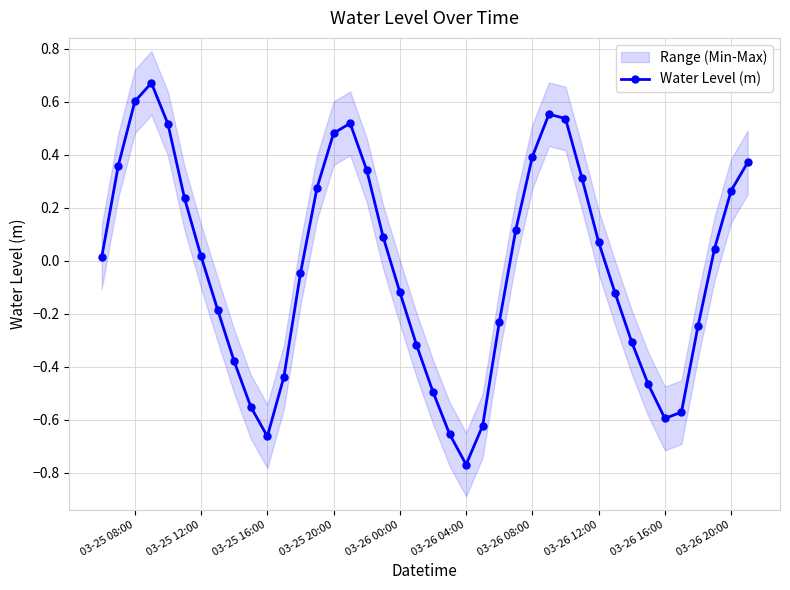

Reading right to left, what are all the values shown in this chart?

0.4	0.3	0.0	-0.2	-0.6	-0.6	-0.5	-0.3	-0.1	0.1	0.3	0.5	0.6	0.4	0.1	-0.2	-0.6	-0.8	-0.7	-0.5	-0.3	-0.1	0.1	0.3	0.5	0.5	0.3	-0.0	-0.4	-0.7	-0.6	-0.4	-0.2	0.0	0.2	0.5	0.7	0.6	0.4	0.0